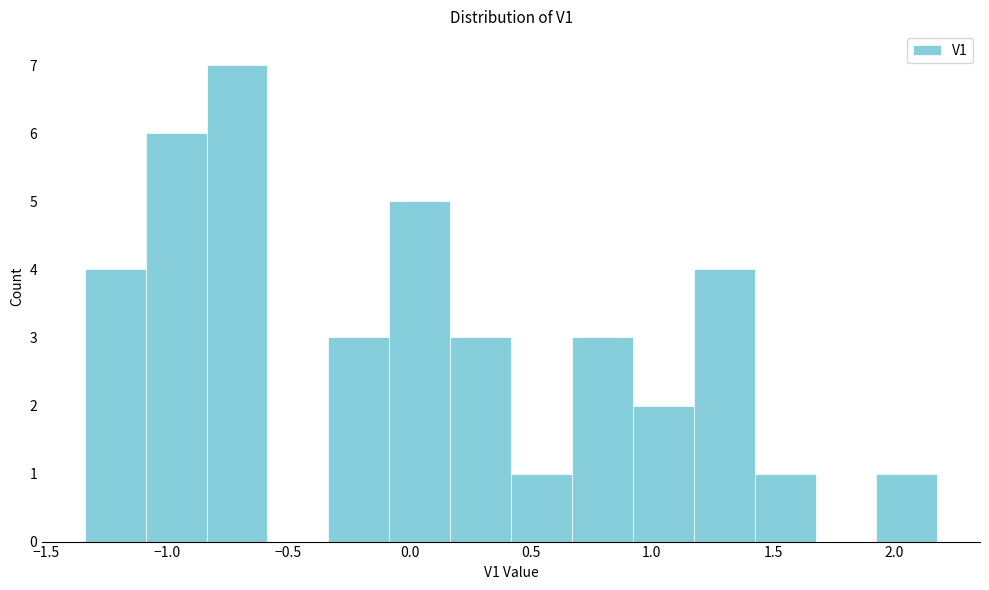

Which range on the x-axis has the tallest bar?

-0.85 to -0.60